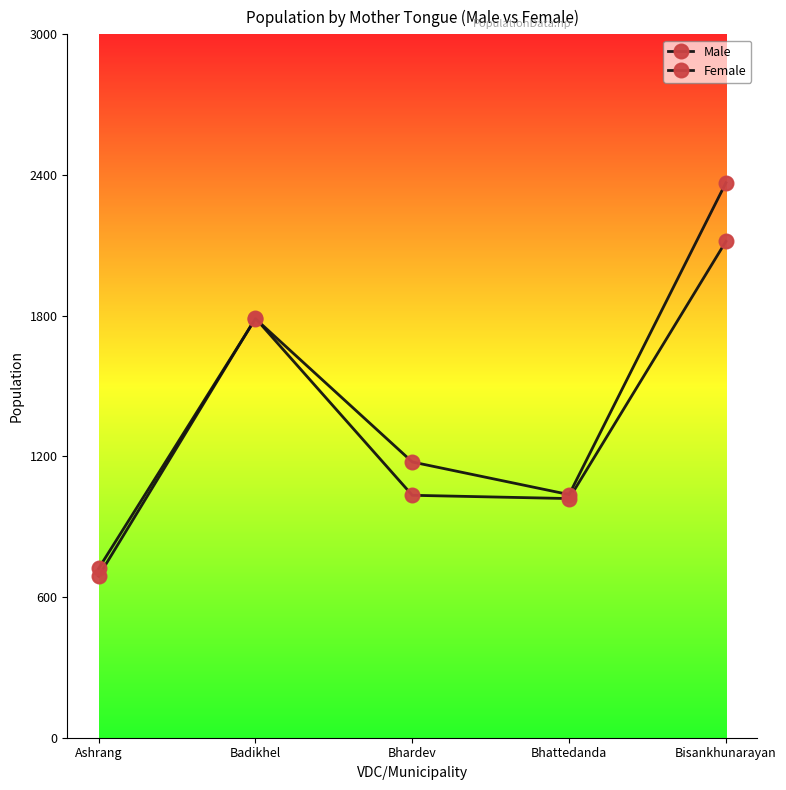

The value of Female at Ashrang is 722. True or false?

True